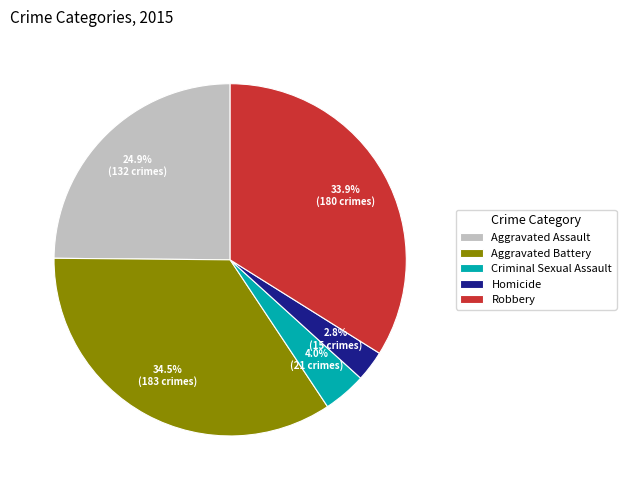

Which slice is the largest?

Aggravated Battery